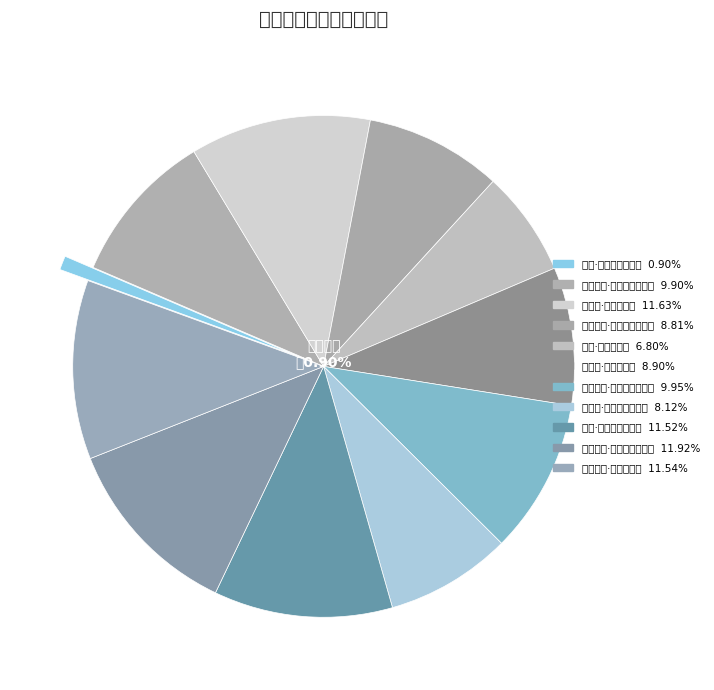

Does 秋夜不寐·愁怀欲遣乱如丝 represent more than half of the total?

No